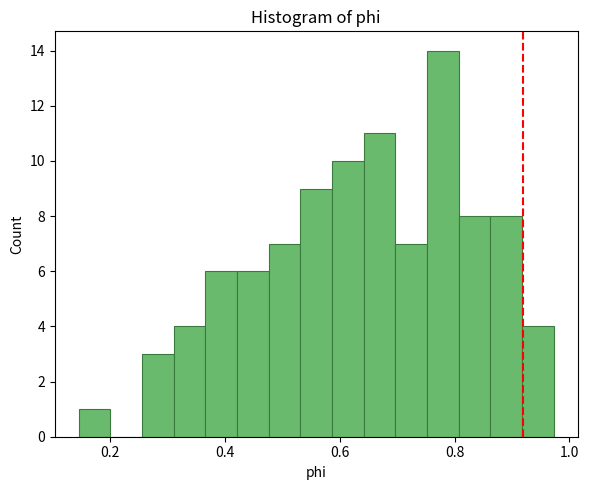

Around what value on the x-axis is the tallest bar? Give the approximate position of its centre, as read against the axis.

0.78